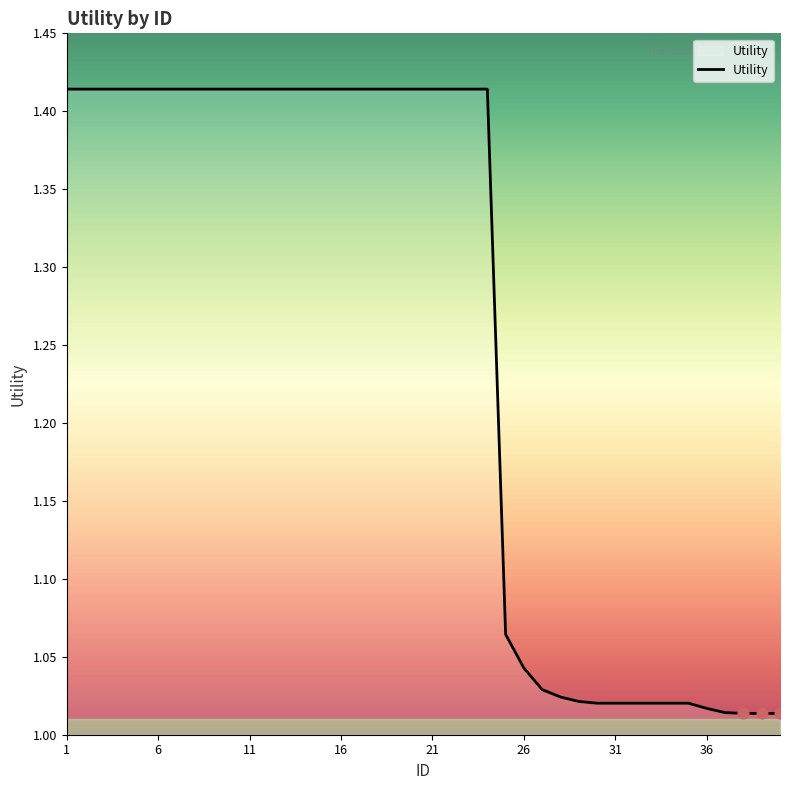

What is the difference between the maximum and minimum values?

0.4